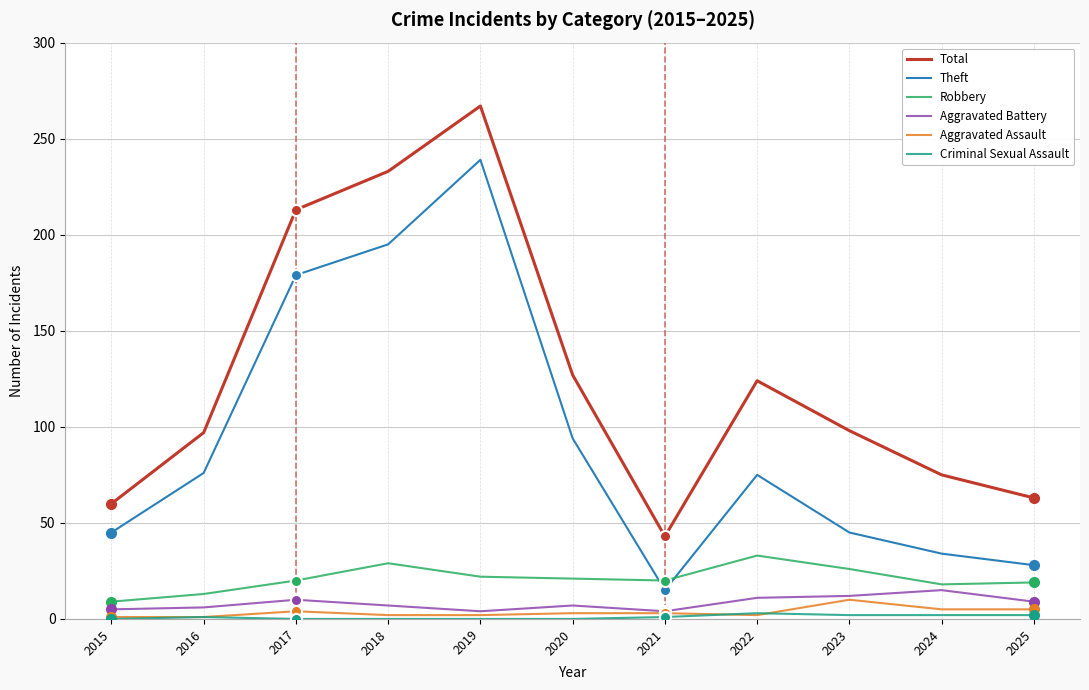

What is the difference between the Total values at 2020 and 2015?

67